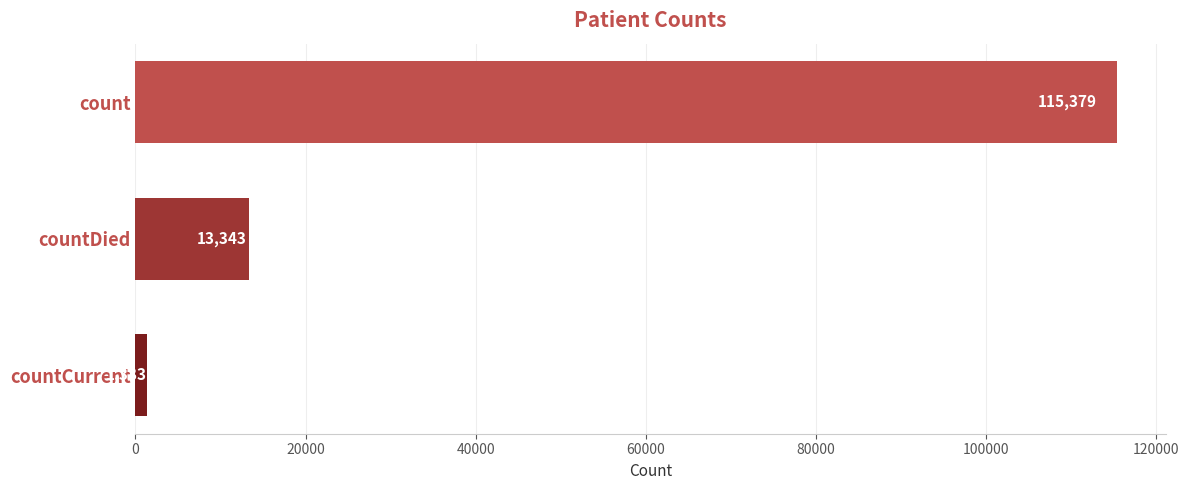

Which label corresponds to the smallest value in the chart?

countCurrent